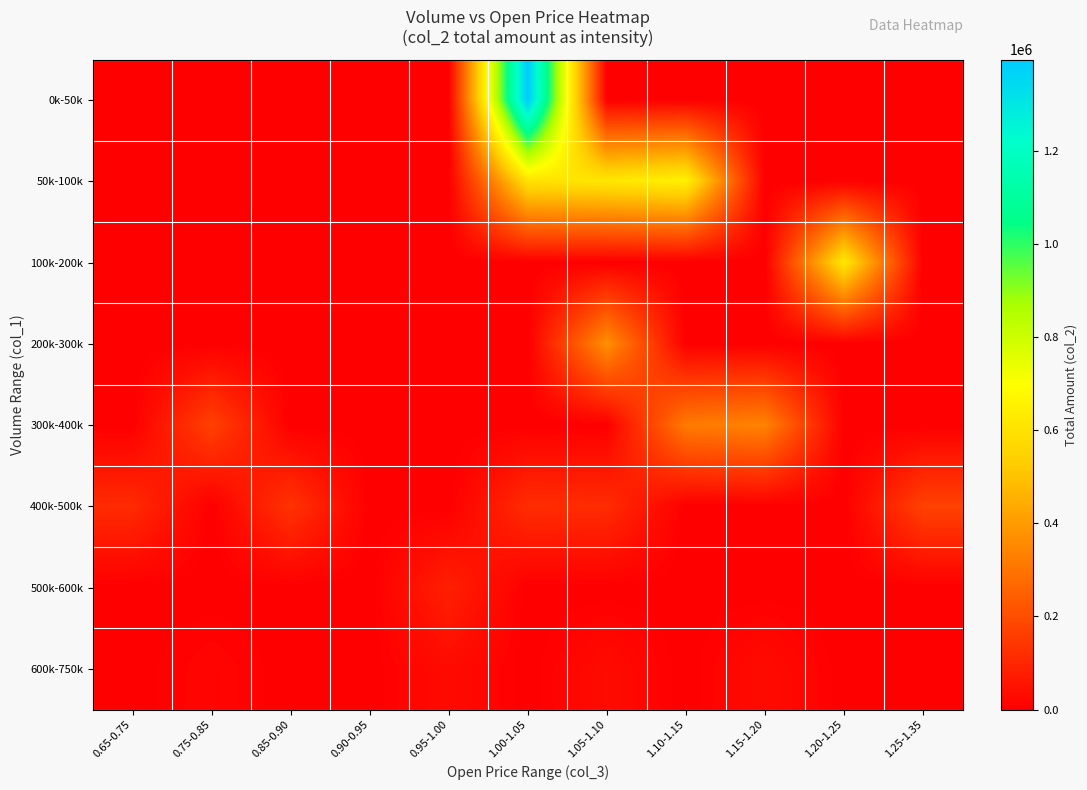

Between 0.65-0.75 and 1.25-1.35, which series saw the biggest shift?

400k-500k